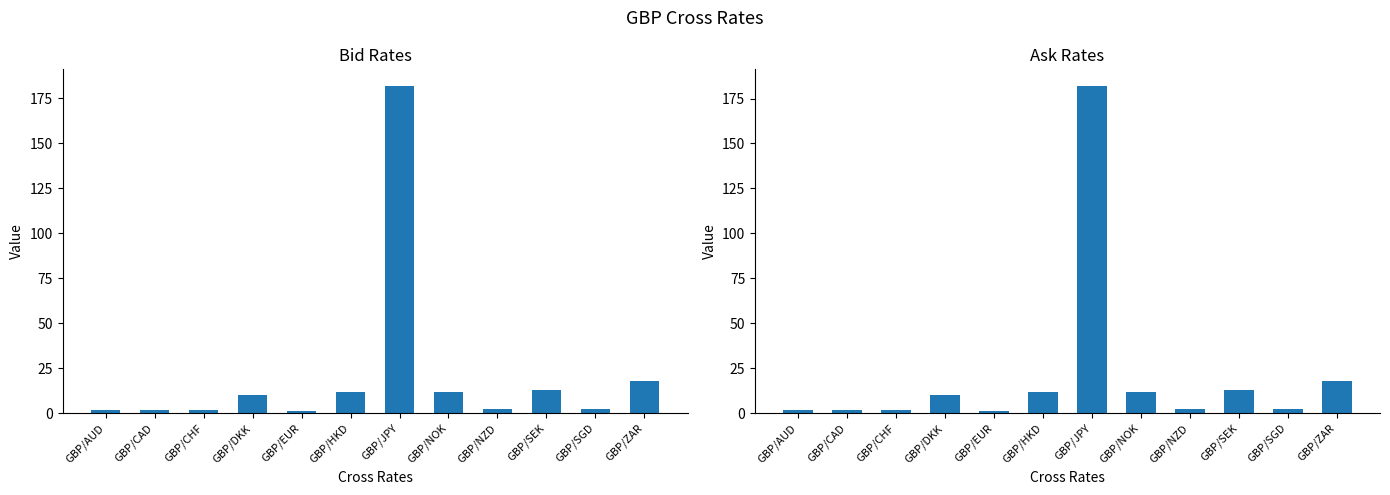

What is the minimum value for Bid?

1.4